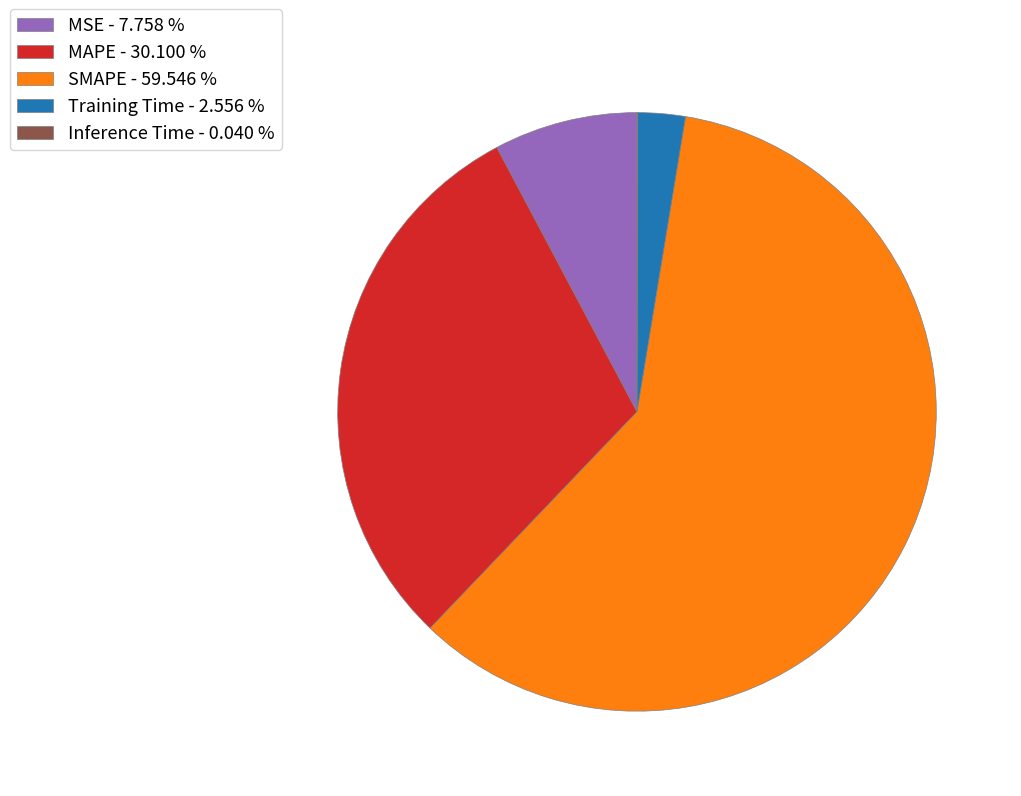

Which has a higher value, Training Time - 2.556 % or MSE - 7.758 %?

MSE - 7.758 %